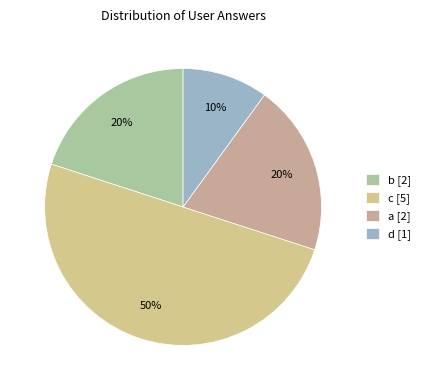

What is the change in value from c to a?

-3